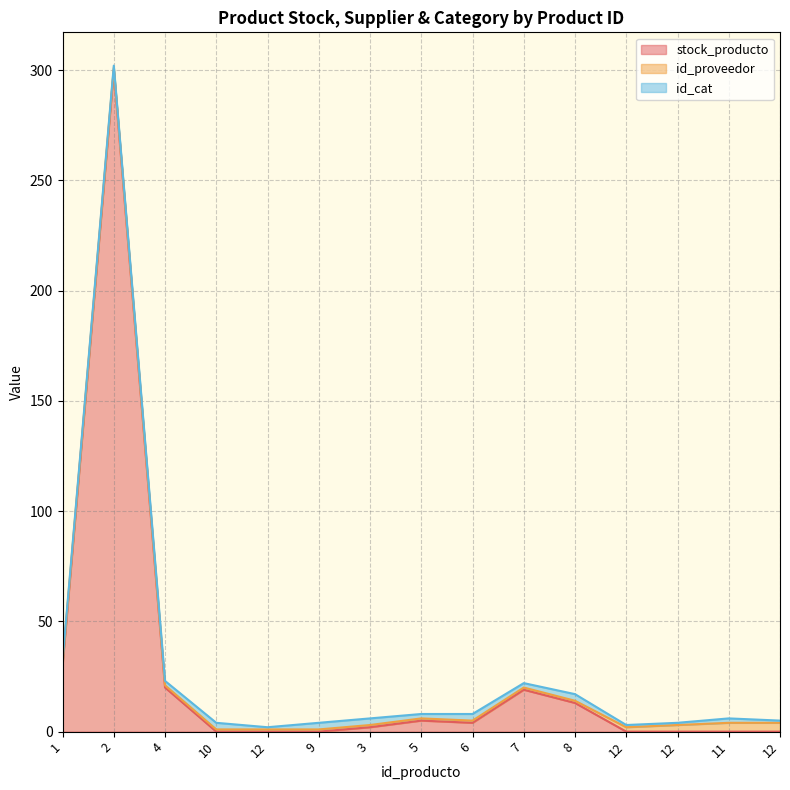

How many values in the id_cat series exceed 2?

5